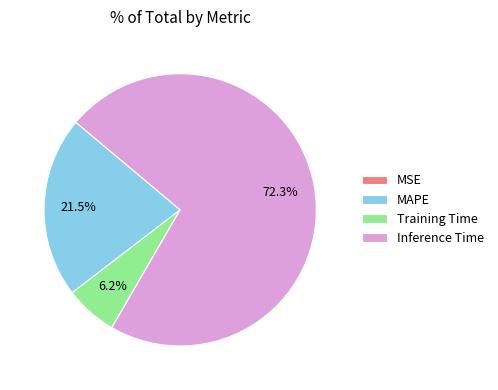

What percentage do Training Time and MAPE together represent?

27.7%